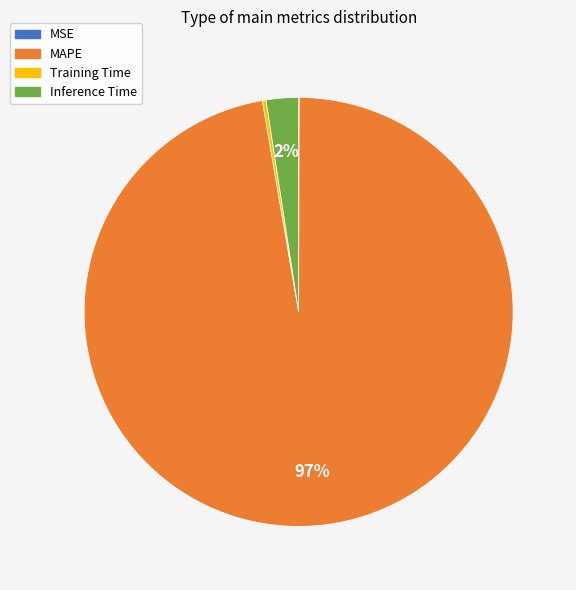

Between MAPE and Inference Time, which is larger?

MAPE